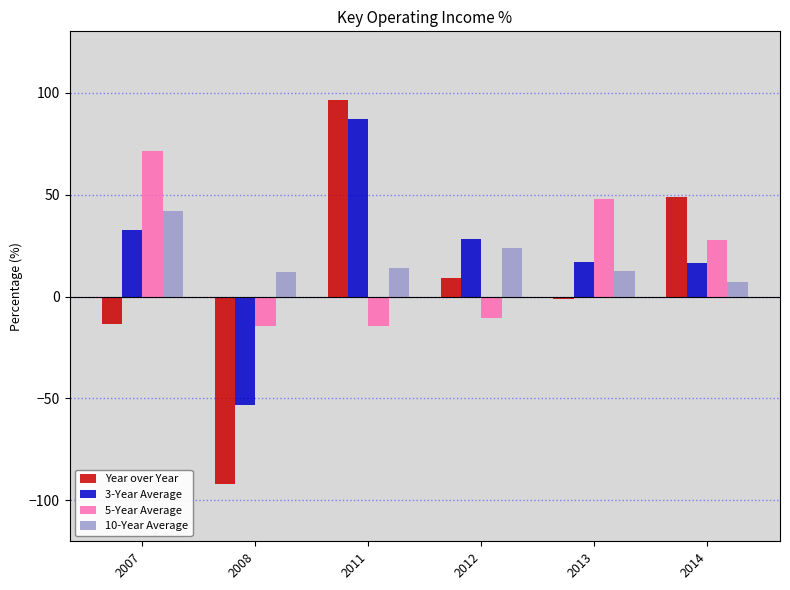

Which series changed the most between 2012 and 2013?

5-Year Average